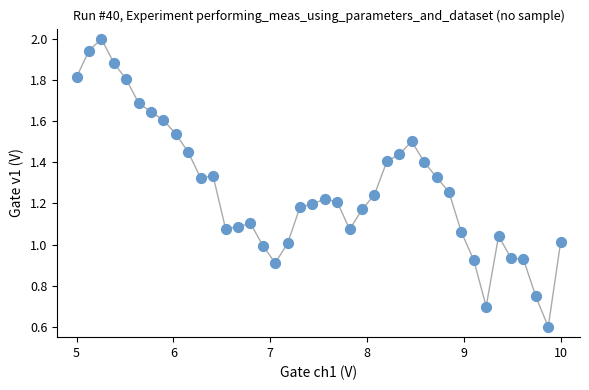

What is the range of X values (max minus min)?

5.0